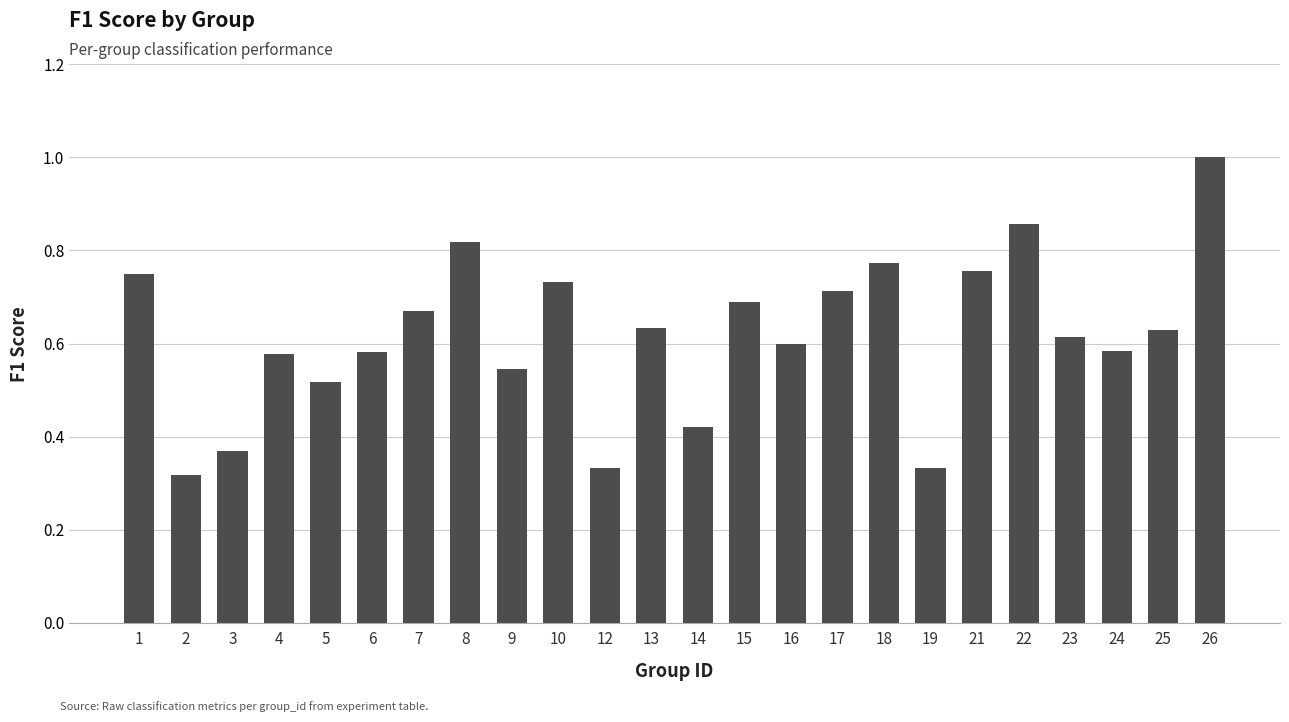

What is the maximum value shown in the chart?

1.0